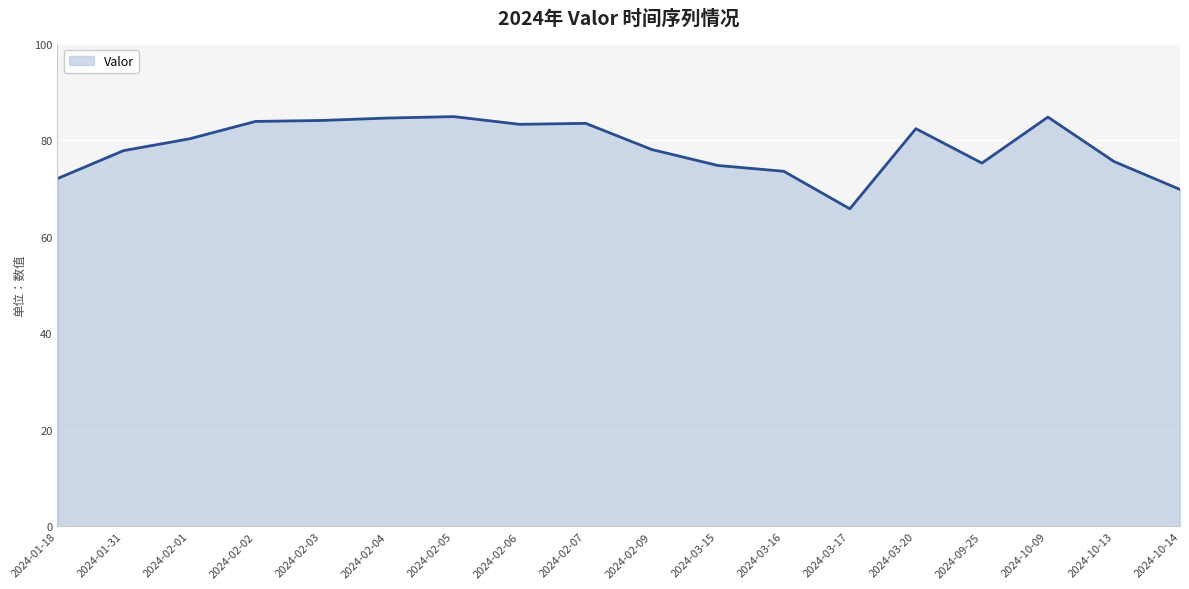

At which category does the chart reach its minimum across all series?

2024-03-17